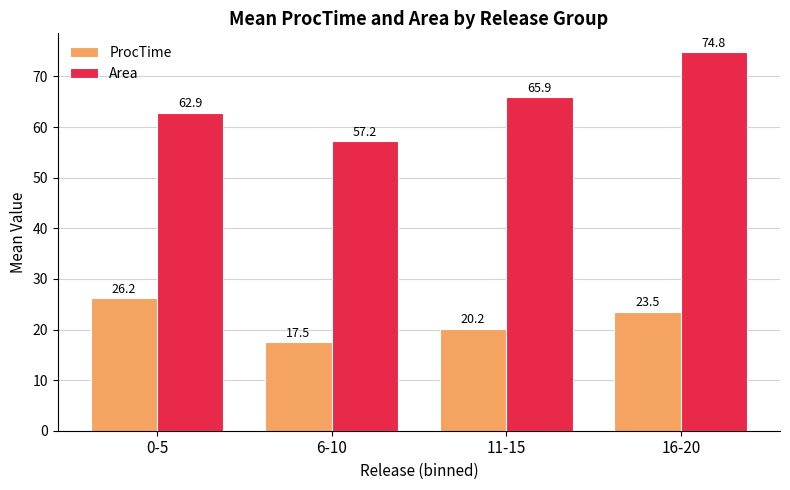

What is the sum of the Area values at 16-20 and 6-10?

132.0